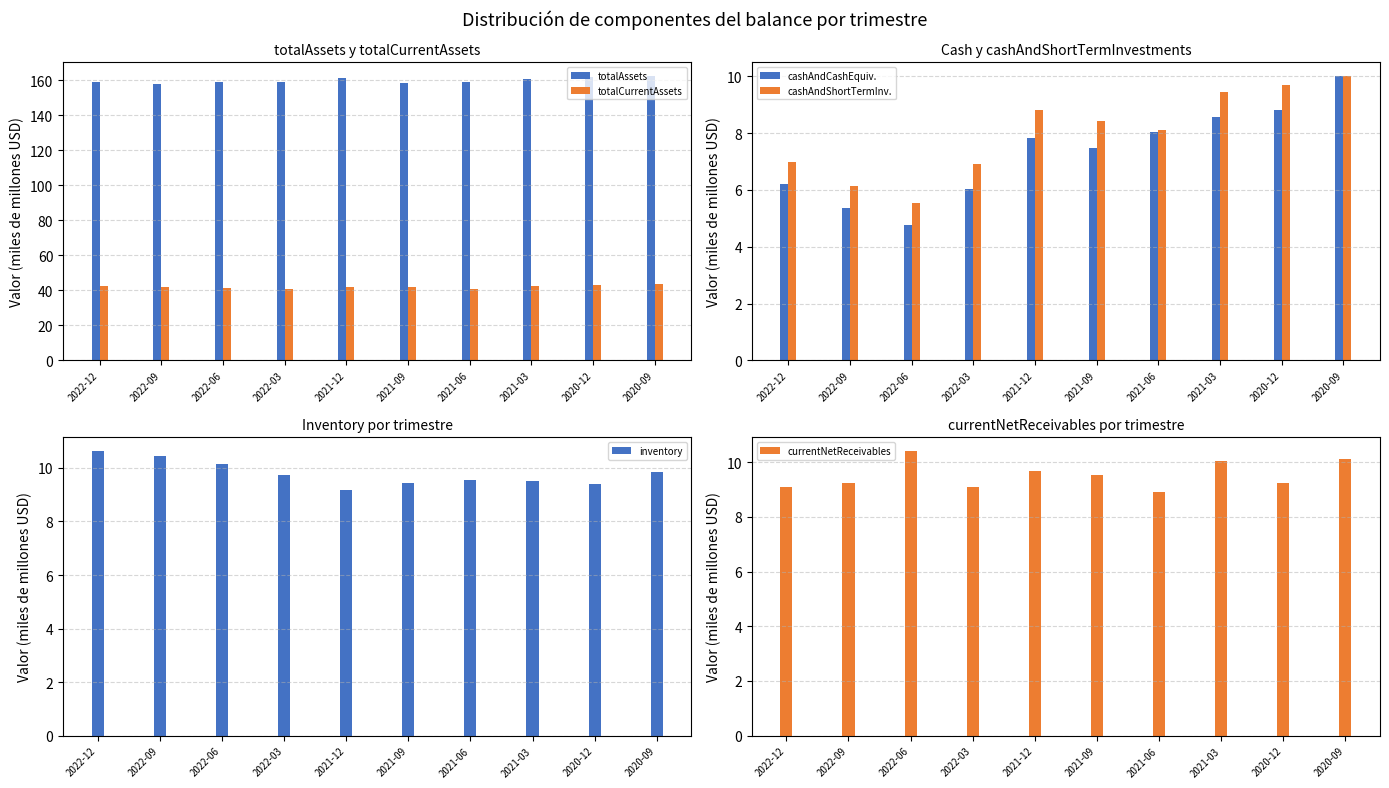

Read the inventory value at 2022-12.

10.6